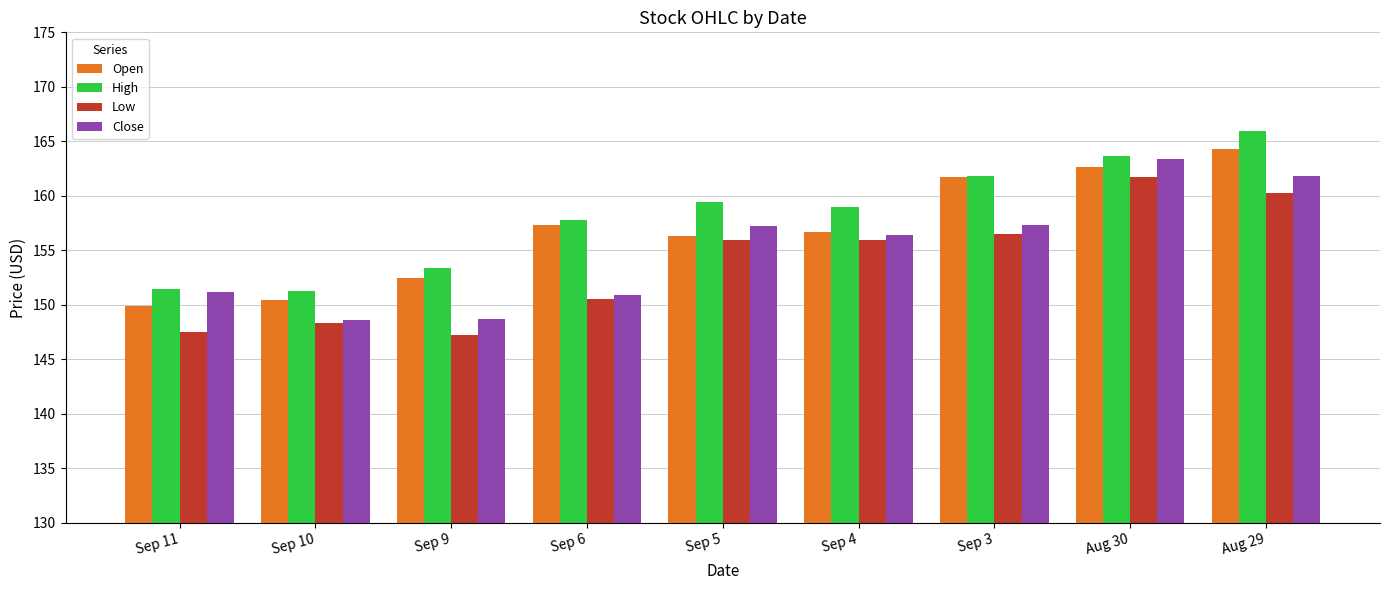

What is the average value of the Open series?

156.9